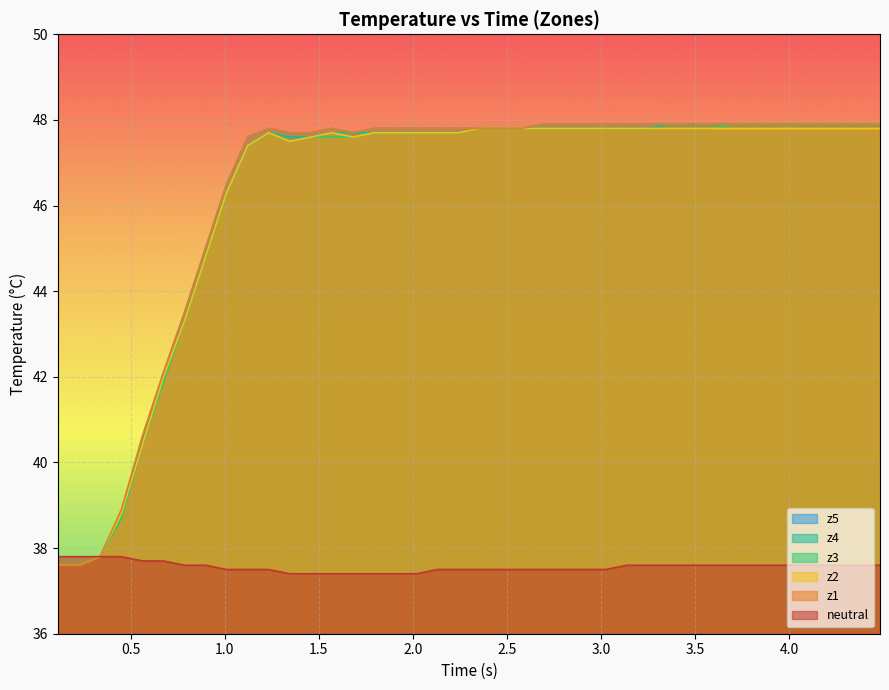

True or false: neutral and z4 cross at least once.

False